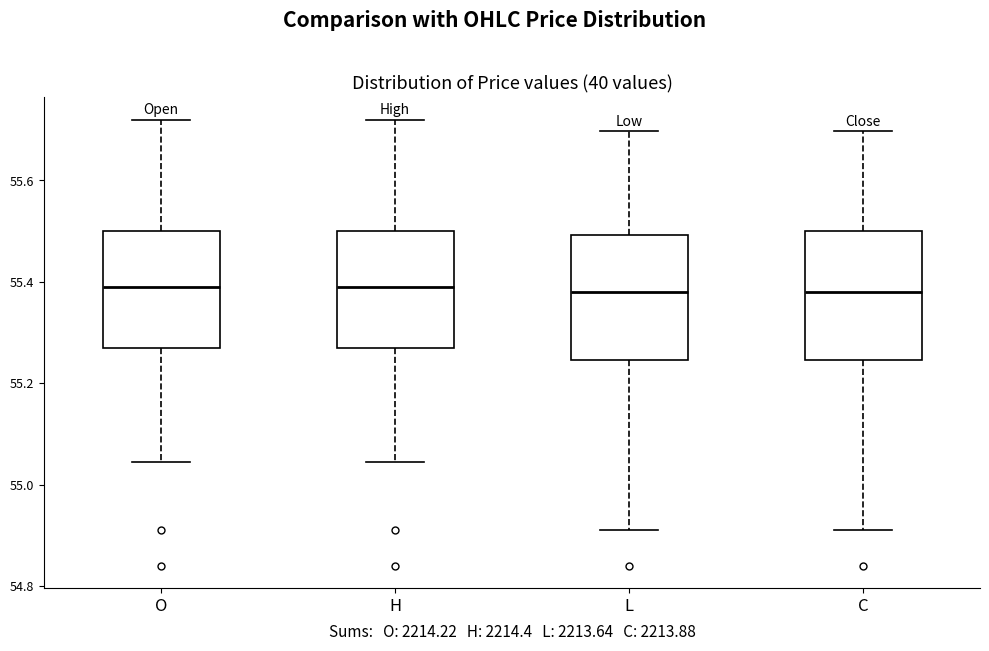

Reading left to right, transcribe this box plot: for each box, give where its median line is, the range the box spans, and where its two whiskers end, as read against the y-axis. The values are not printed on the chart, so give them approximately, as read against the axis.

O: median 55.40, box 55.28 to 55.50, whiskers 55.04 to 55.72
H: median 55.40, box 55.28 to 55.50, whiskers 55.04 to 55.72
L: median 55.38, box 55.24 to 55.50, whiskers 54.92 to 55.70
C: median 55.38, box 55.24 to 55.50, whiskers 54.92 to 55.70